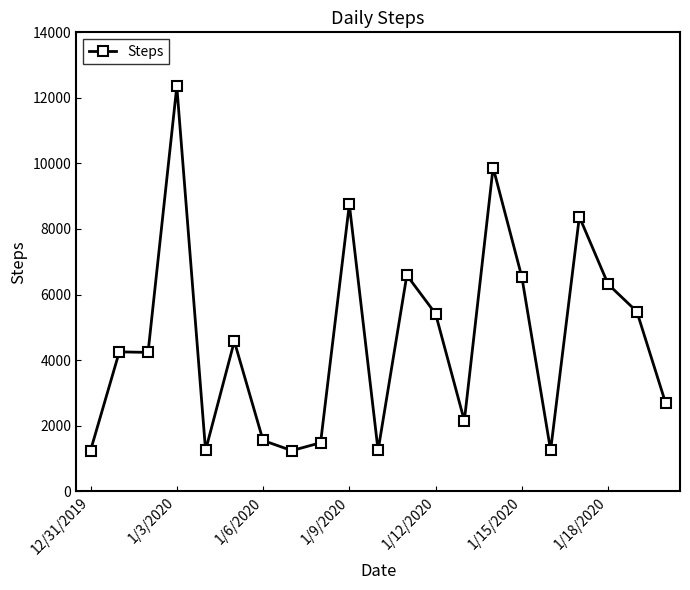

What is the value of the 4th point from the left?

12350